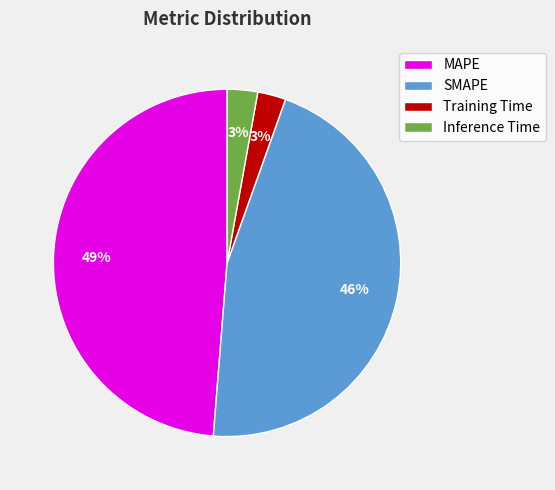

Which slice is the largest?

MAPE